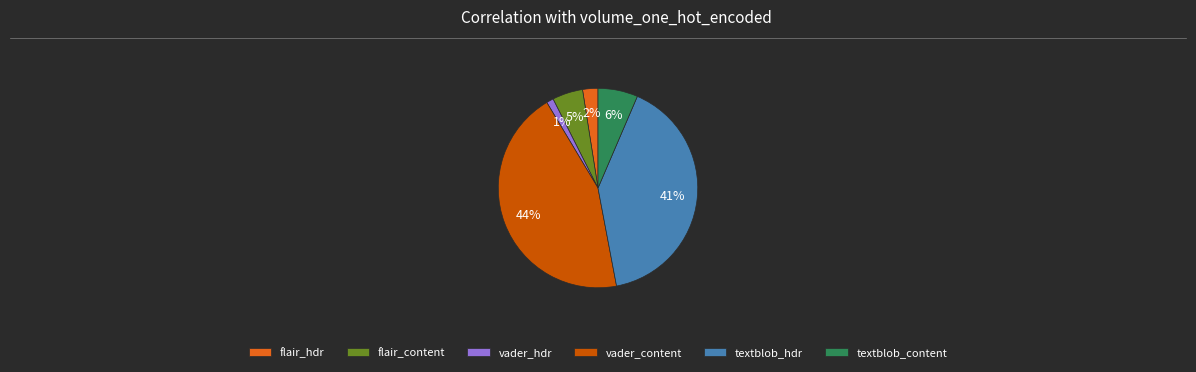

How many segments does this pie chart have?

6